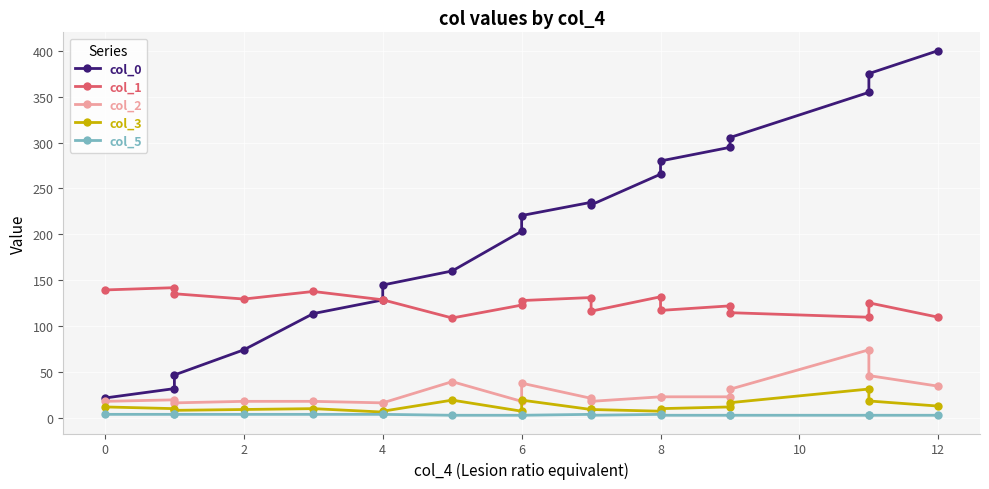

How many interior local valleys does the col_2 series have?

4